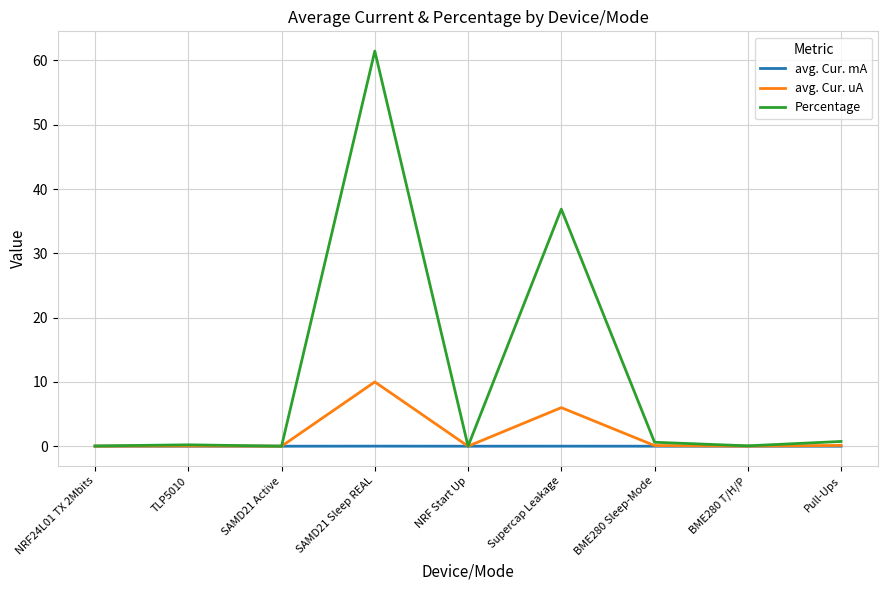

Is it true that avg. Cur. mA equals 0.0 at BME280 Sleep-Mode?

True